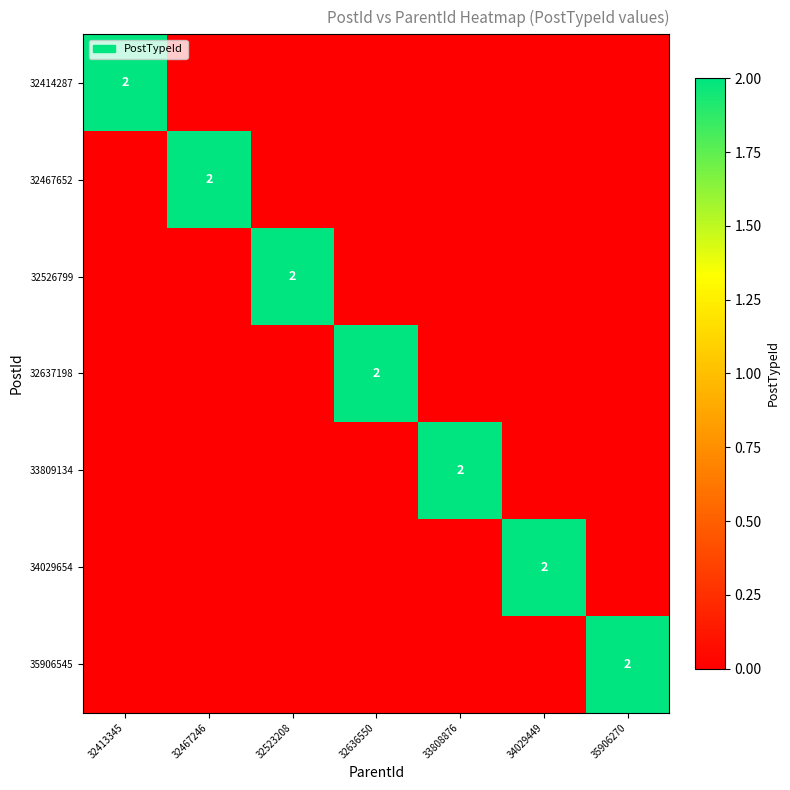

True or false: 32526799 has a value of 2 at 32523208.

True